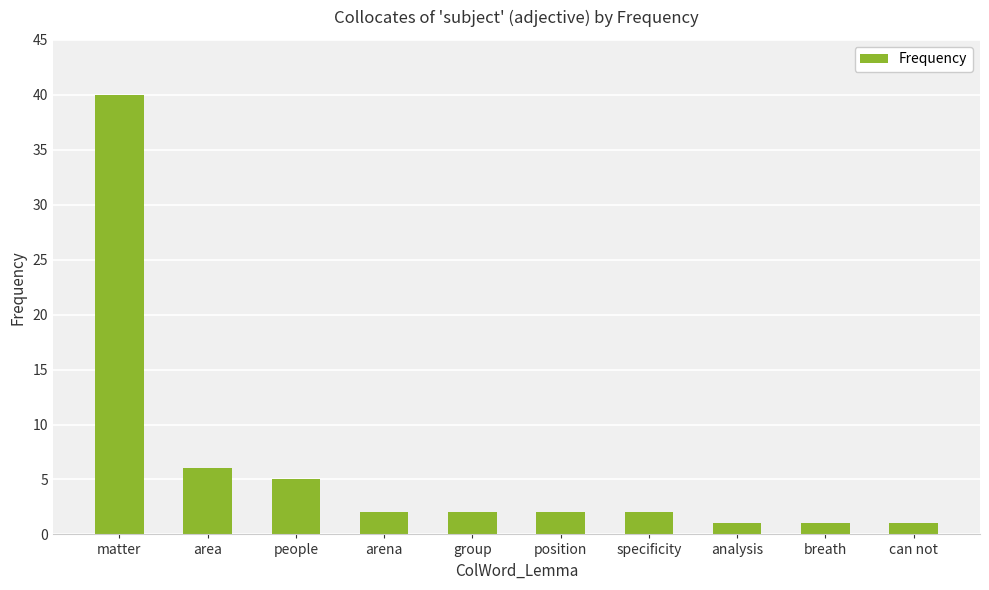

Where does the data first go above 2?

matter